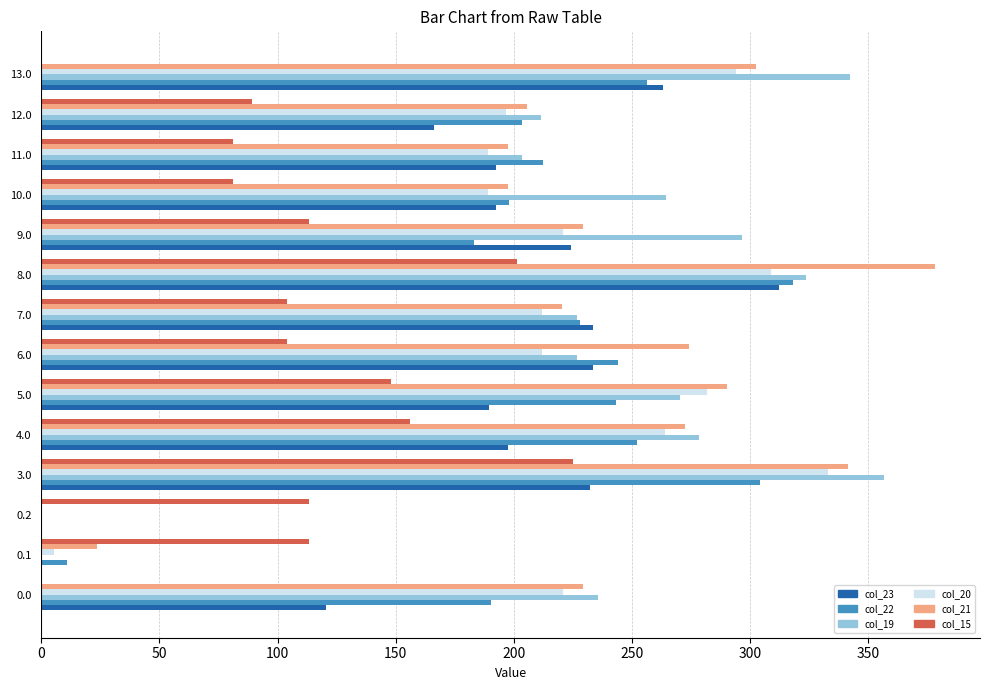

The value of col_20 at 11.0 is 188.9. True or false?

True